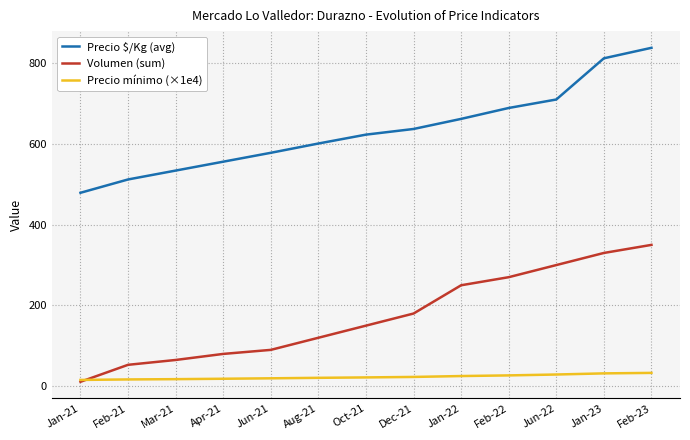

What is the sum of the Precio $/Kg (avg) values at Jan-21 and Jun-22?

1189.0